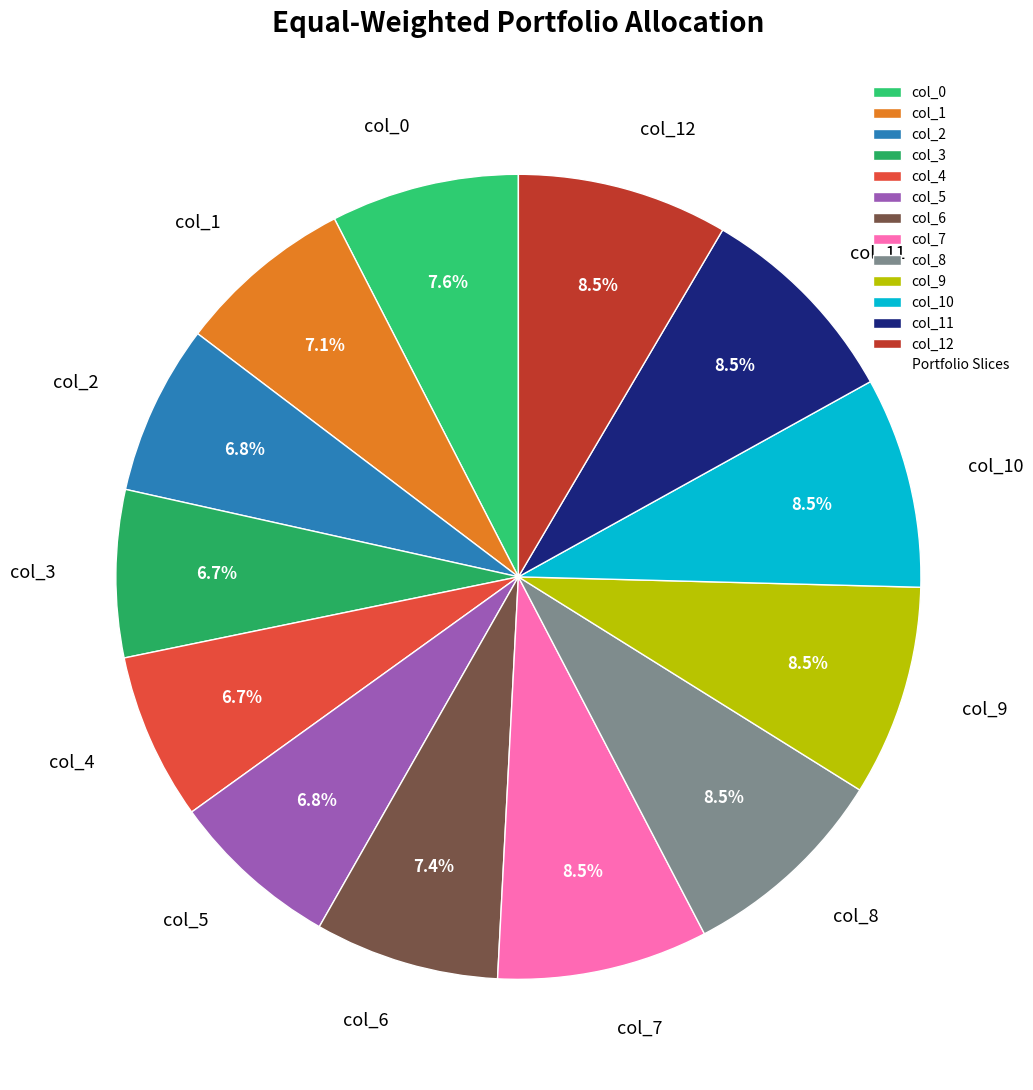

How many slices are in this pie chart?

13